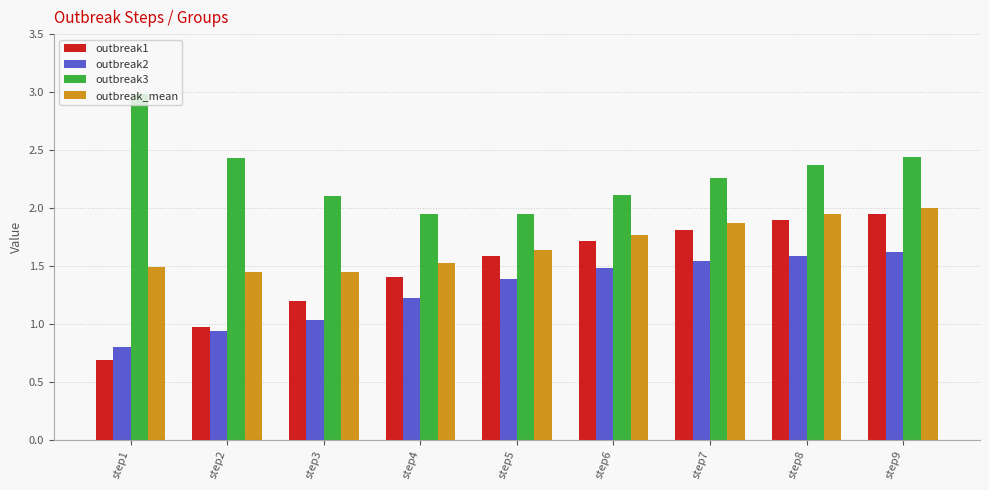

Is it true that outbreak1 equals 1.0 at step9?

False